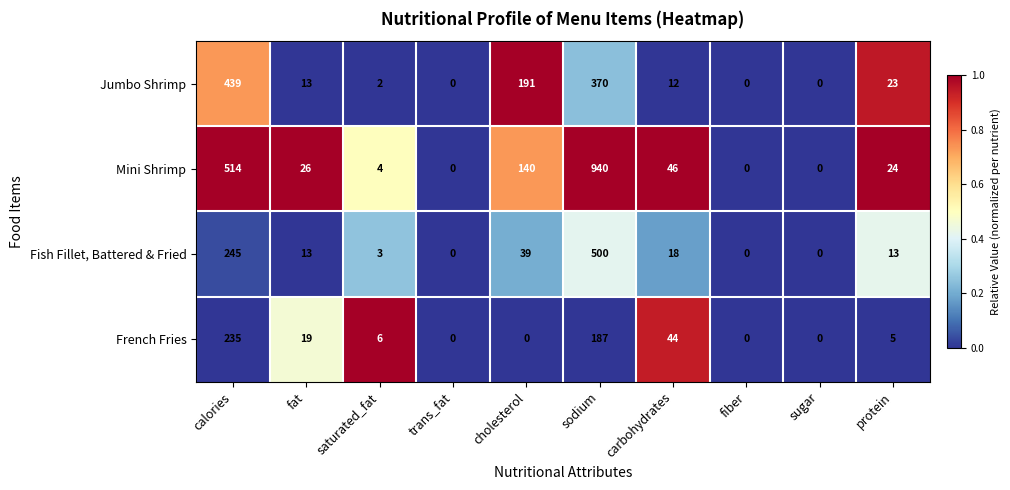

What is the difference between the maximum and second lowest values in the French Fries series?

235